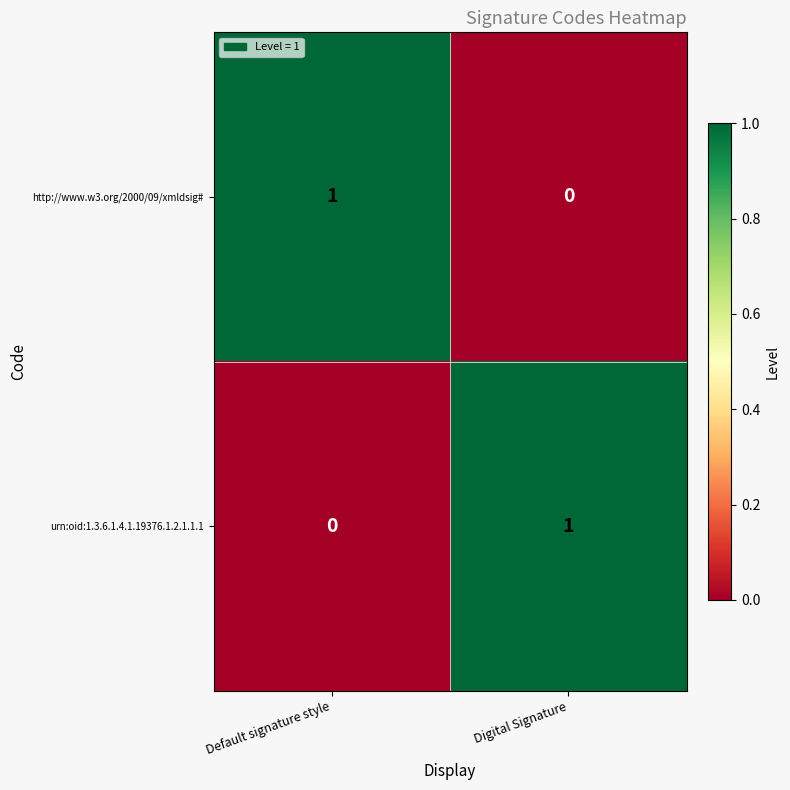

At which label does urn:oid:1.3.6.1.4.1.19376.1.2.1.1.1 reach its peak?

Digital Signature